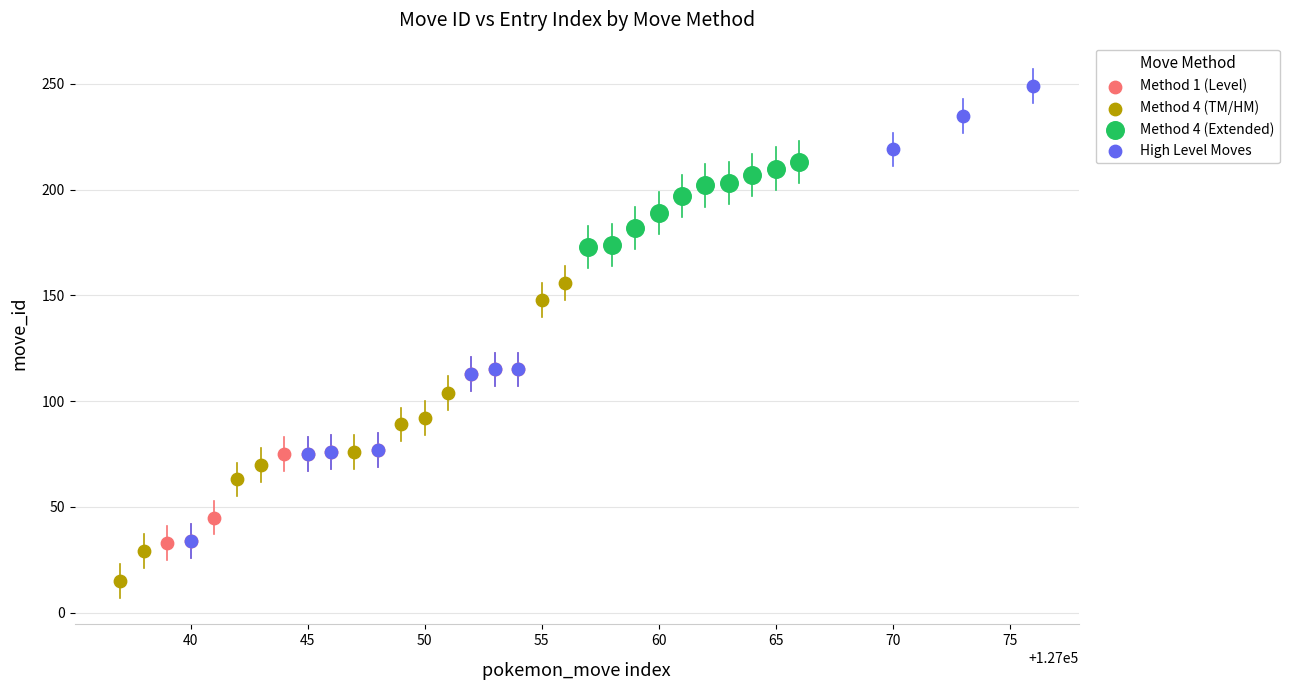

Which series has the widest spread of Y values?

High Level Moves